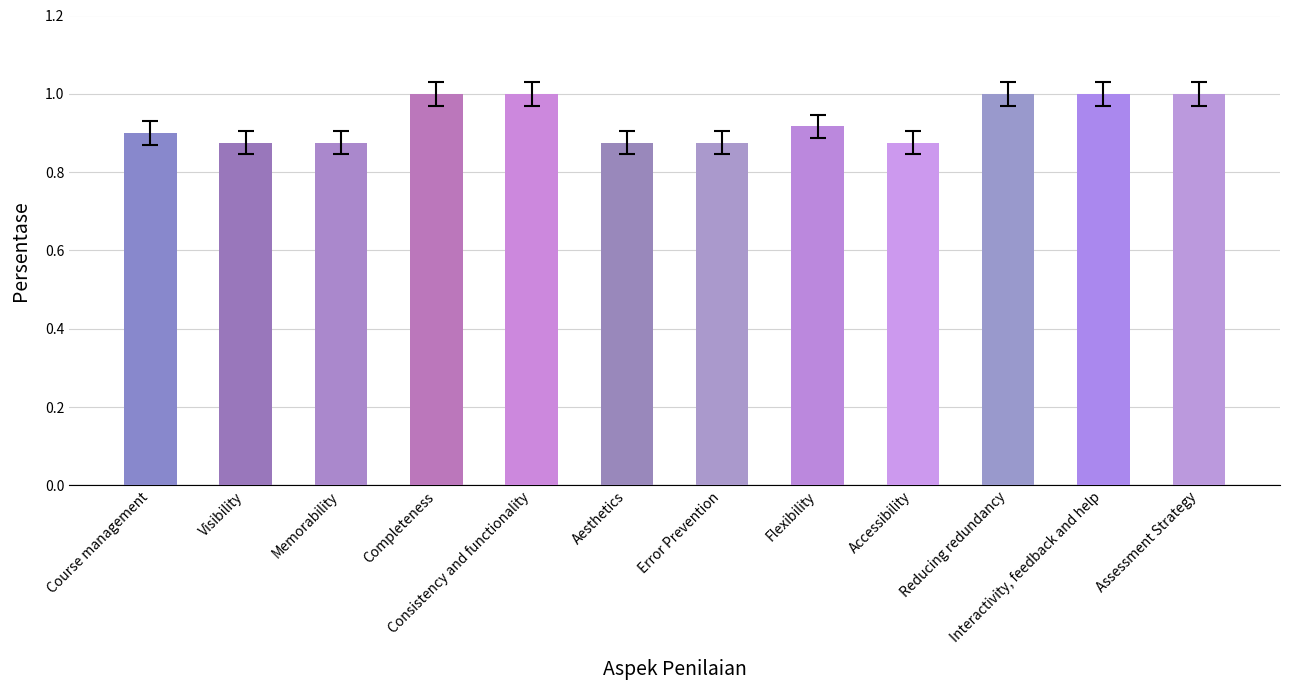

What is the label of the 8th bar from the right?

Consistency and functionality